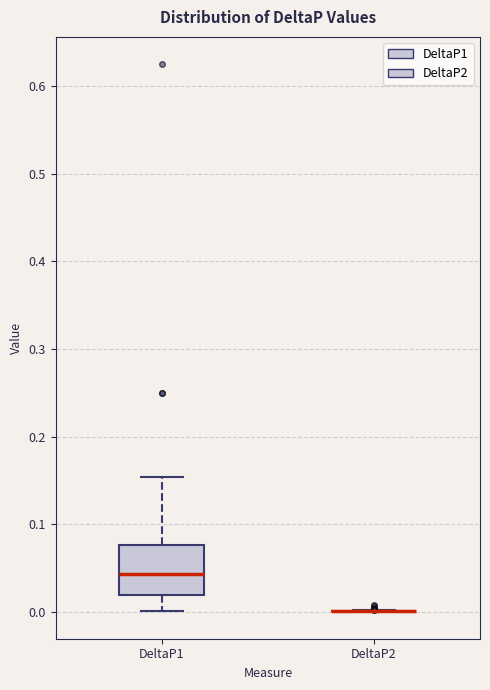

Where does the lower whisker of the box for DeltaP1 end on the y-axis? The values are not printed on the chart, so give them approximately, as read against the axis.

0.00